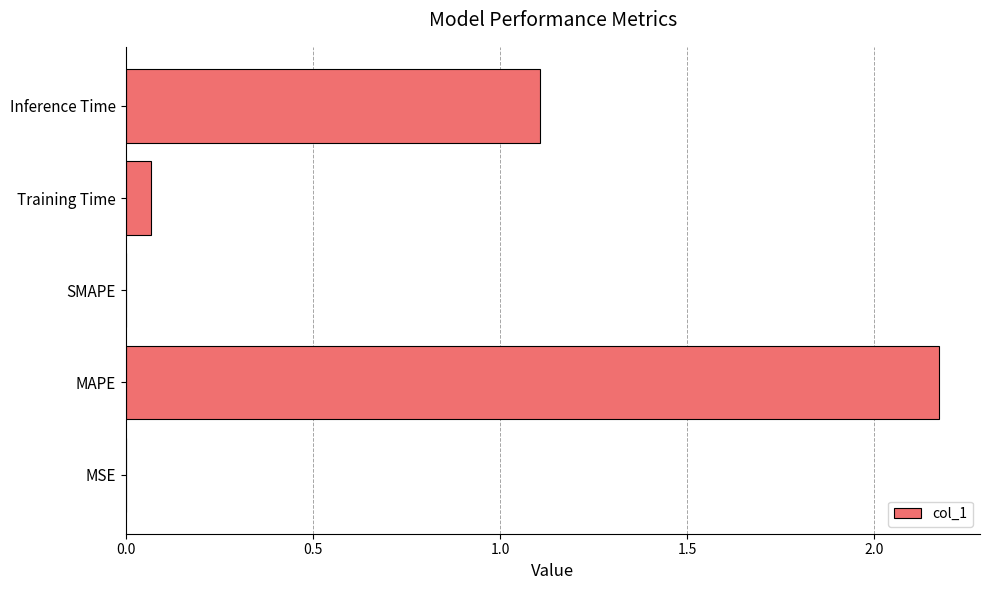

At which label is the value closest to 1?

Inference Time